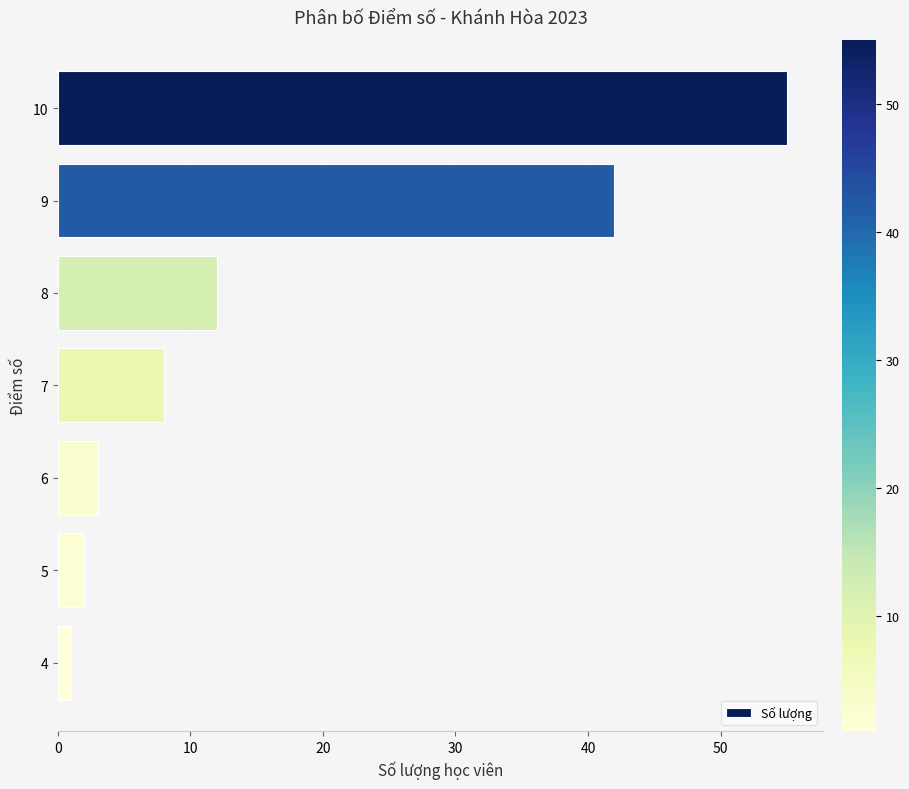

Reading top to bottom, transcribe all the data shown in this chart.

10=55	9=42	8=12	7=8	6=3	5=2	4=1